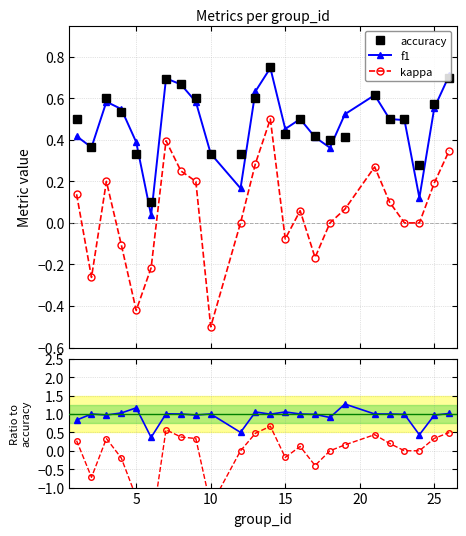

At how many categories does at least one series exceed 0?

24